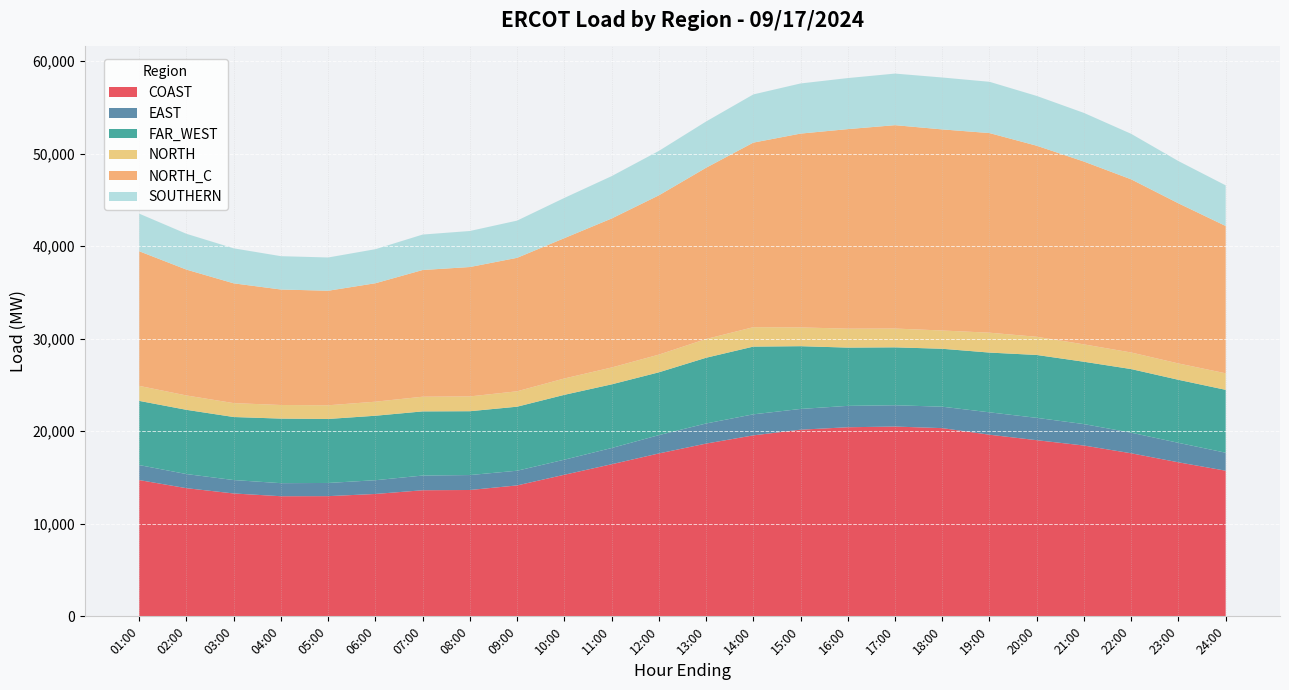

Reading left to right, list all the values displayed in this chart.

COAST: 01:00=14724.4	02:00=13848.7	03:00=13277.5	04:00=12978.8	05:00=12987.7	06:00=13223.9	07:00=13624.3	08:00=13651.7	09:00=14147.9	10:00=15298.7	11:00=16433.5	12:00=17601.3	13:00=18665.9	14:00=19553.7	15:00=20167.2	16:00=20432.4	17:00=20507.7	18:00=20336.4	19:00=19625.0	20:00=19033.6	21:00=18456.7	22:00=17618.1	23:00=16643.1	24:00=15737.9
EAST: 01:00=1621.0	02:00=1525.4	03:00=1448.5	04:00=1410.9	05:00=1424.8	06:00=1485.8	07:00=1588.8	08:00=1615.4	09:00=1587.4	10:00=1628.8	11:00=1753.4	12:00=1977.6	13:00=2172.6	14:00=2273.5	15:00=2241.8	16:00=2309.8	17:00=2301.5	18:00=2316.1	19:00=2418.9	20:00=2413.7	21:00=2315.7	22:00=2225.5	23:00=2104.4	24:00=1940.9
FAR_WEST: 01:00=6935.4	02:00=6939.9	03:00=6810.9	04:00=6976.4	05:00=6914.3	06:00=6965.9	07:00=6931.4	08:00=6896.9	09:00=6917.8	10:00=7007.0	11:00=6879.0	12:00=6786.9	13:00=7101.9	14:00=7317.5	15:00=6781.8	16:00=6295.2	17:00=6256.7	18:00=6259.0	19:00=6455.9	20:00=6794.8	21:00=6735.5	22:00=6873.9	23:00=6810.7	24:00=6795.6
NORTH: 01:00=1622.2	02:00=1552.5	03:00=1503.7	04:00=1469.8	05:00=1479.5	06:00=1518.3	07:00=1587.7	08:00=1599.9	09:00=1665.1	10:00=1767.7	11:00=1821.8	12:00=1912.0	13:00=2025.0	14:00=2100.5	15:00=2029.0	16:00=2047.2	17:00=2031.7	18:00=1974.4	19:00=2149.4	20:00=1964.0	21:00=1877.5	22:00=1792.7	23:00=1767.0	24:00=1787.3
NORTH_C: 01:00=14545.1	02:00=13598.4	03:00=12940.3	04:00=12478.1	05:00=12375.4	06:00=12797.7	07:00=13688.7	08:00=13979.8	09:00=14420.3	10:00=15163.1	11:00=16098.0	12:00=17209.3	13:00=18503.1	14:00=19940.0	15:00=20940.8	16:00=21560.2	17:00=21973.8	18:00=21727.4	19:00=21568.1	20:00=20643.5	21:00=19752.1	22:00=18705.6	23:00=17300.2	24:00=15916.0
SOUTHERN: 01:00=4063.6	02:00=3868.7	03:00=3782.2	04:00=3602.7	05:00=3594.2	06:00=3679.2	07:00=3831.4	08:00=3893.4	09:00=4021.9	10:00=4345.3	11:00=4576.5	12:00=4800.5	13:00=4997.8	14:00=5207.3	15:00=5417.7	16:00=5515.7	17:00=5573.8	18:00=5609.3	19:00=5541.1	20:00=5380.4	21:00=5256.9	22:00=4916.9	23:00=4565.6	24:00=4391.4